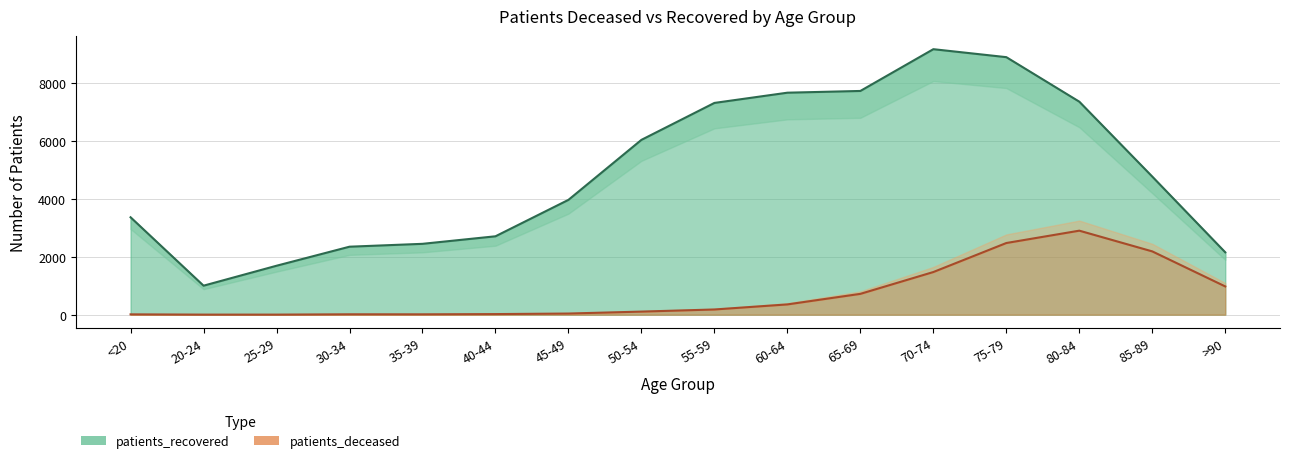

At which category is the sum across all series the highest?

75-79